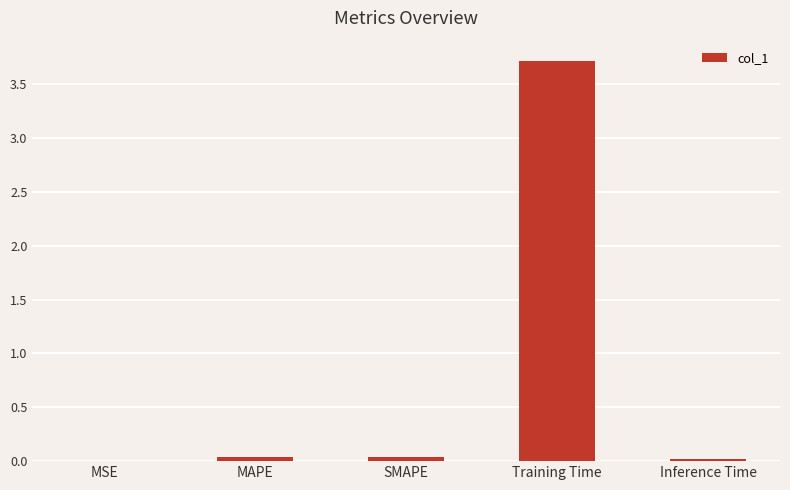

How many series are shown in this chart?

1